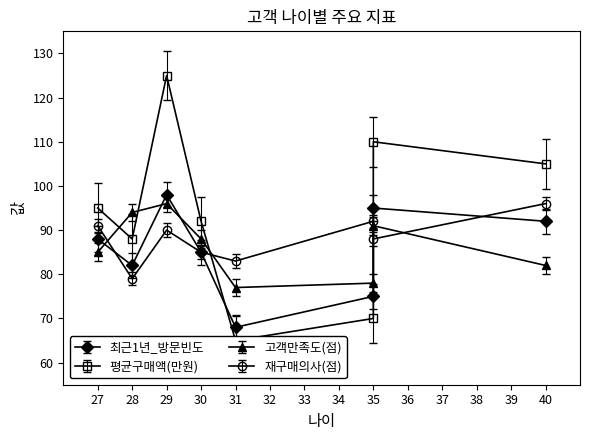

Rank the series by their maximum value, from highest to lowest.

평균구매액(만원), 최근1년_방문빈도, 고객만족도(점), 재구매의사(점)